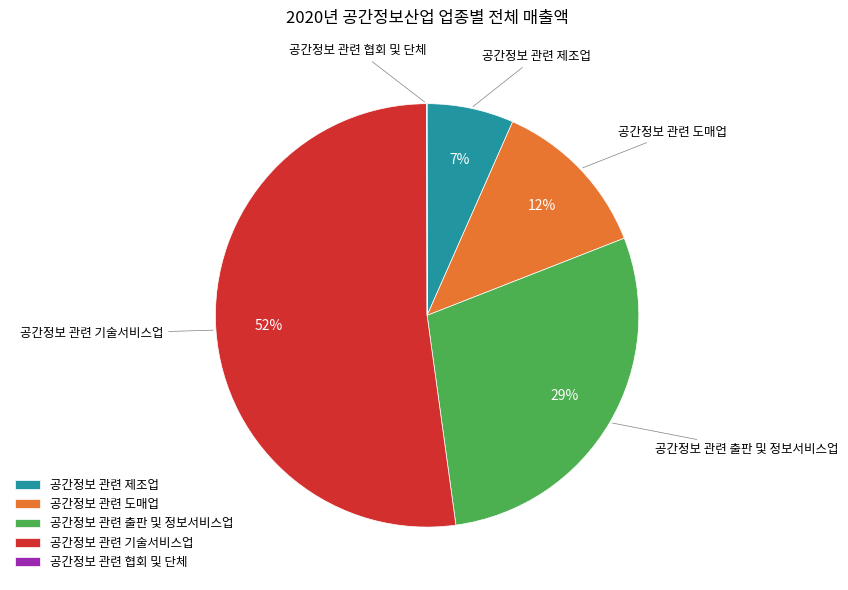

Is it true that 공간정보 관련 출판 및 정보서비스업 is 29% of the pie?

True